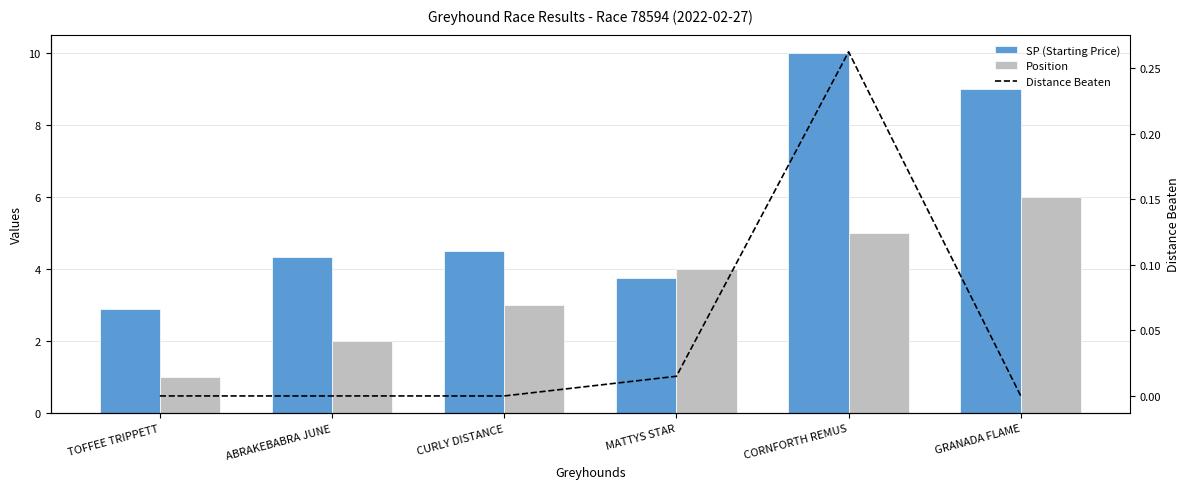

The value of Position at GRANADA FLAME is 1.7. True or false?

False